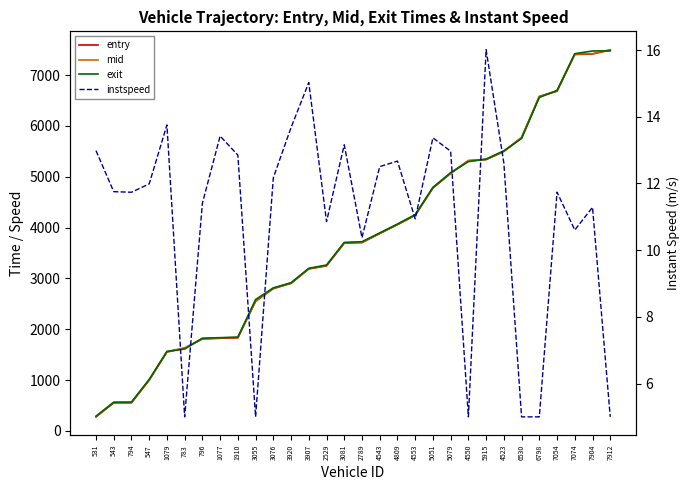

True or false: instspeed and mid cross at least once.

False